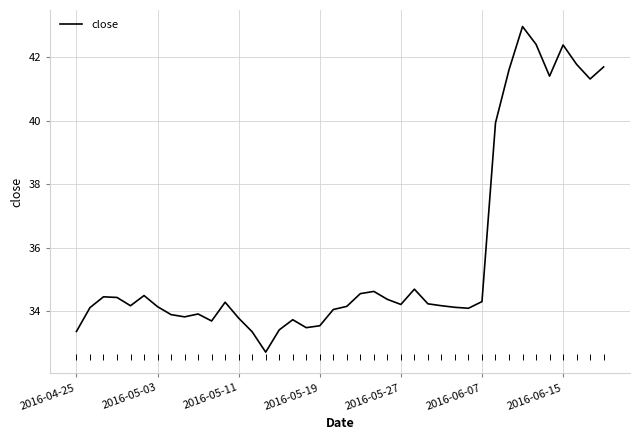

What is the greatest value displayed?

43.0